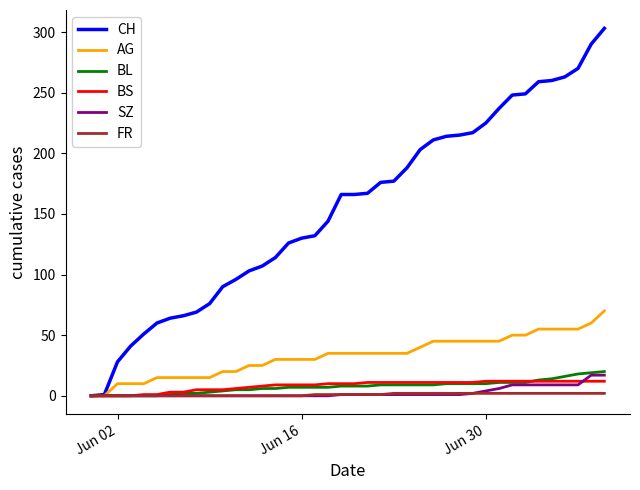

Which series has the widest spread of values?

CH